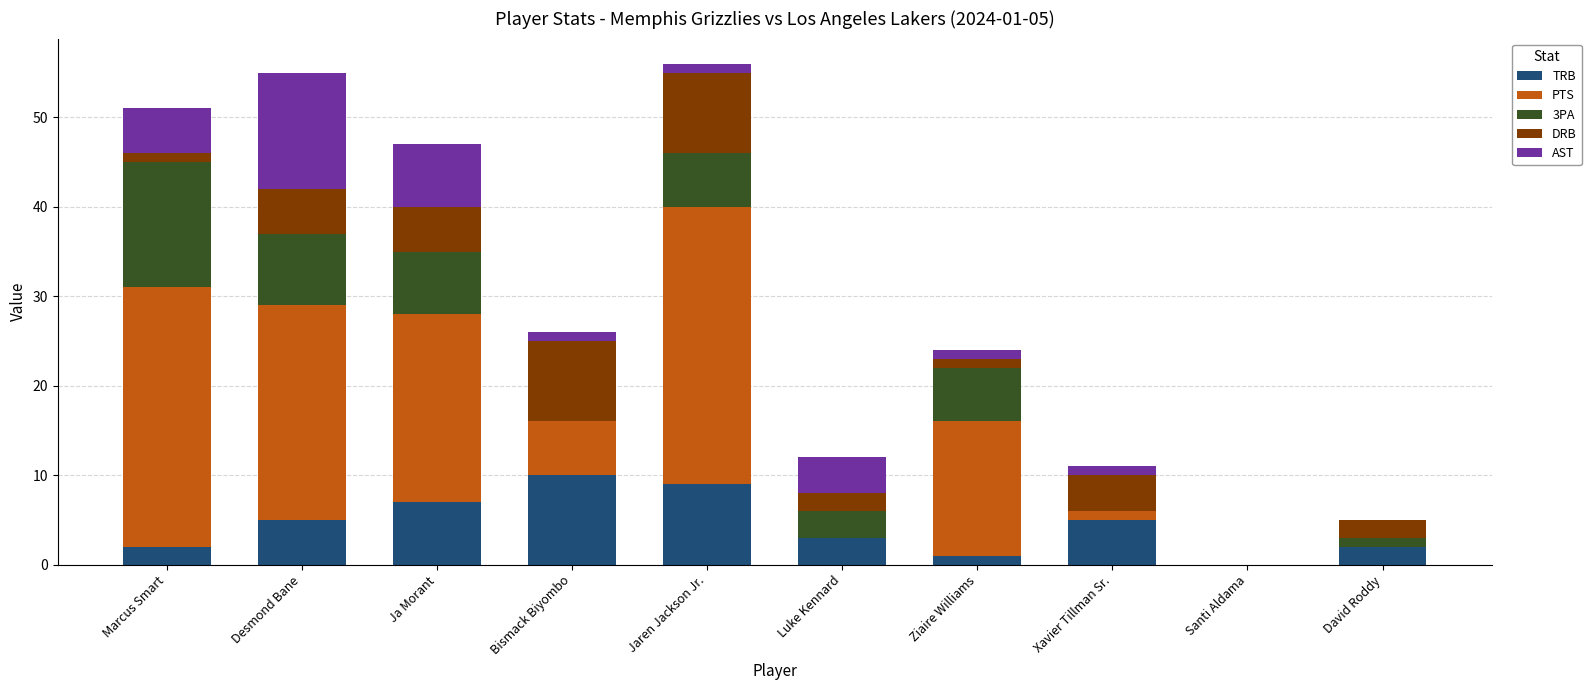

The value of TRB at Luke Kennard is 3. True or false?

True